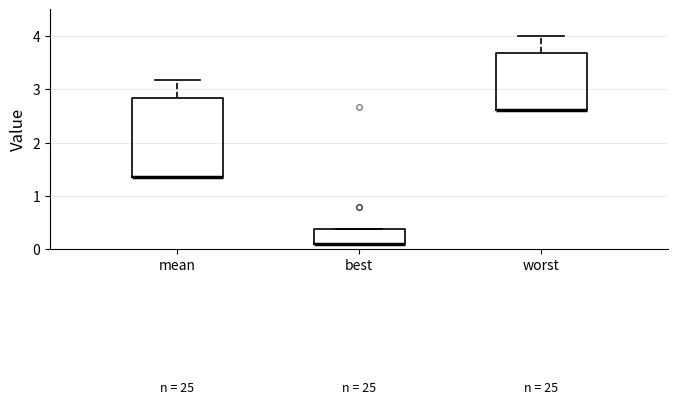

Which box is the tallest, from its lower edge to its upper edge?

mean